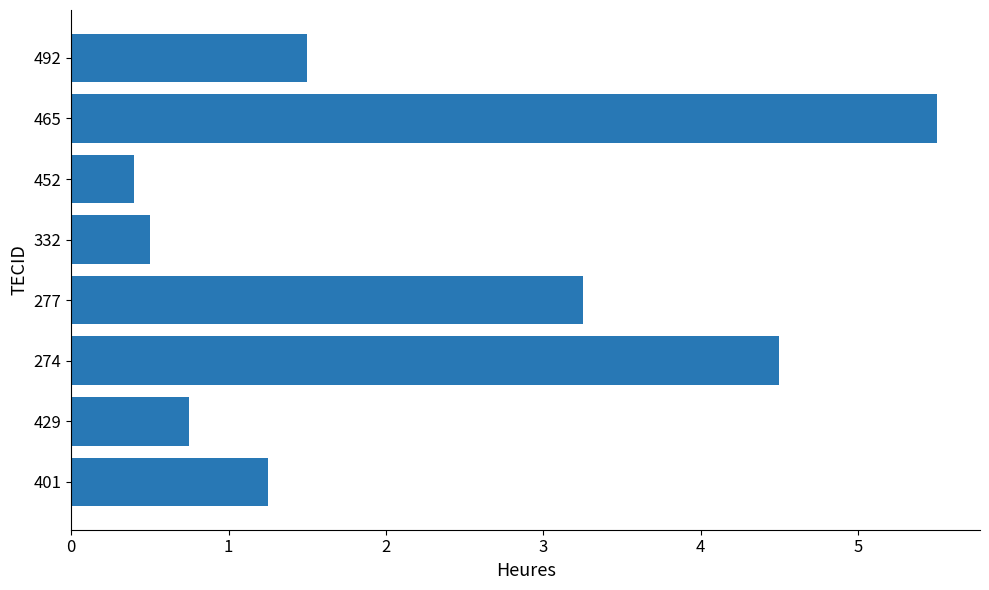

What is the difference between the second highest and minimum values?

4.1